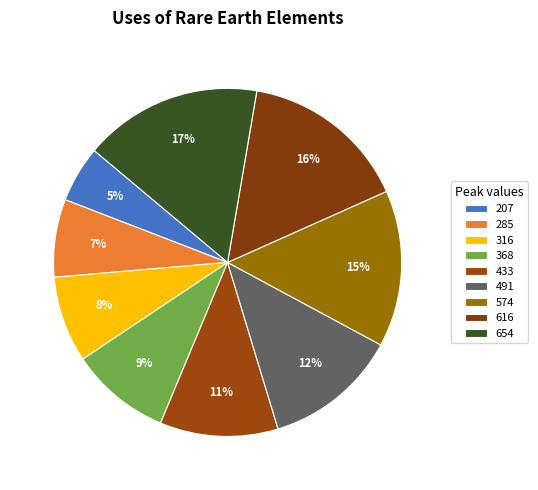

To the nearest percent, what portion does 574 represent?

15%